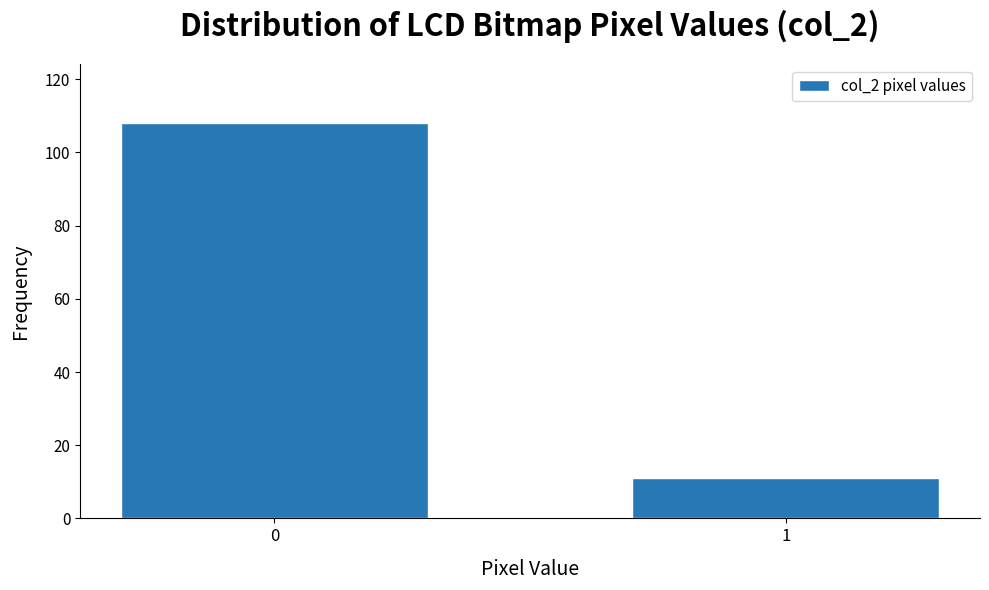

Reading left to right, transcribe all the data shown in this chart.

108	11